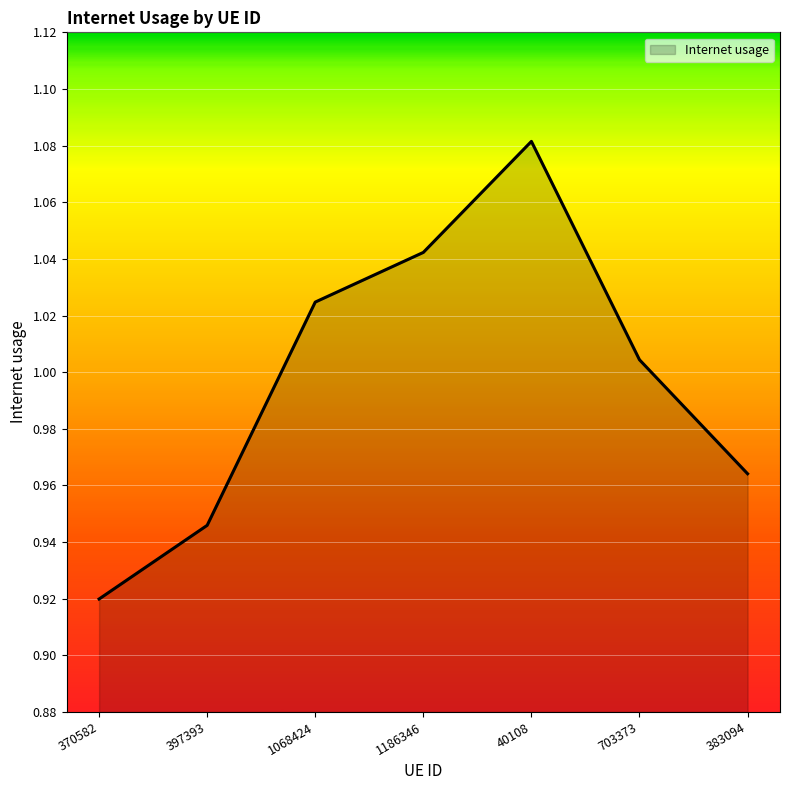

List the labels in order of value, largest first.

40108, 1186346, 1068424, 703373, 383094, 397393, 370582